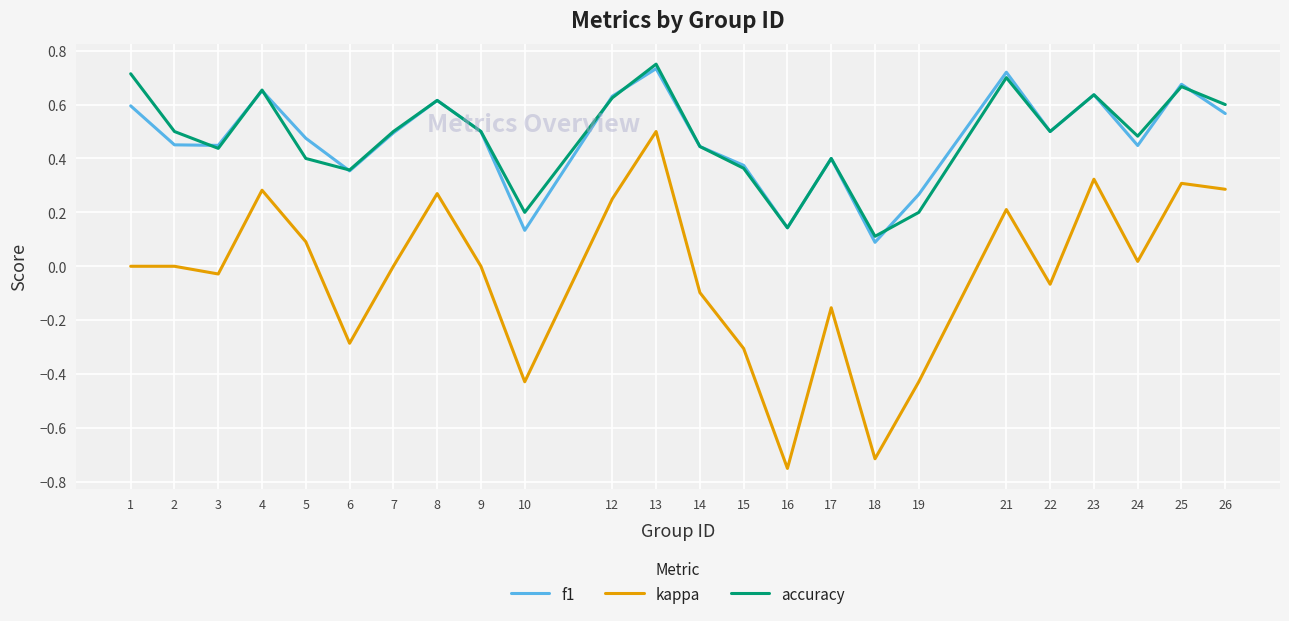

How many interior local valleys does the f1 series have?

7